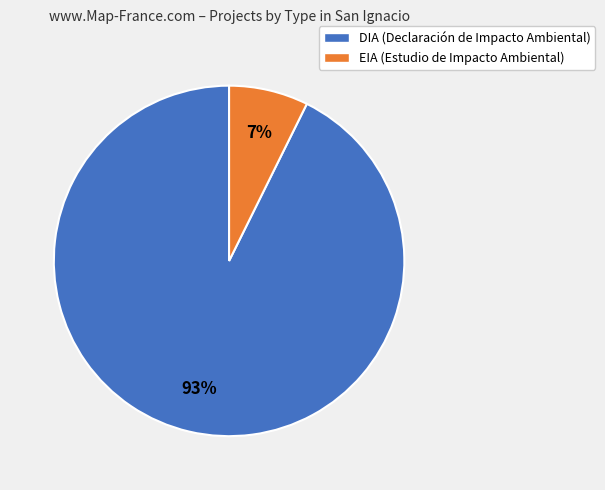

Is there any slice that represents more than half of the pie?

Yes